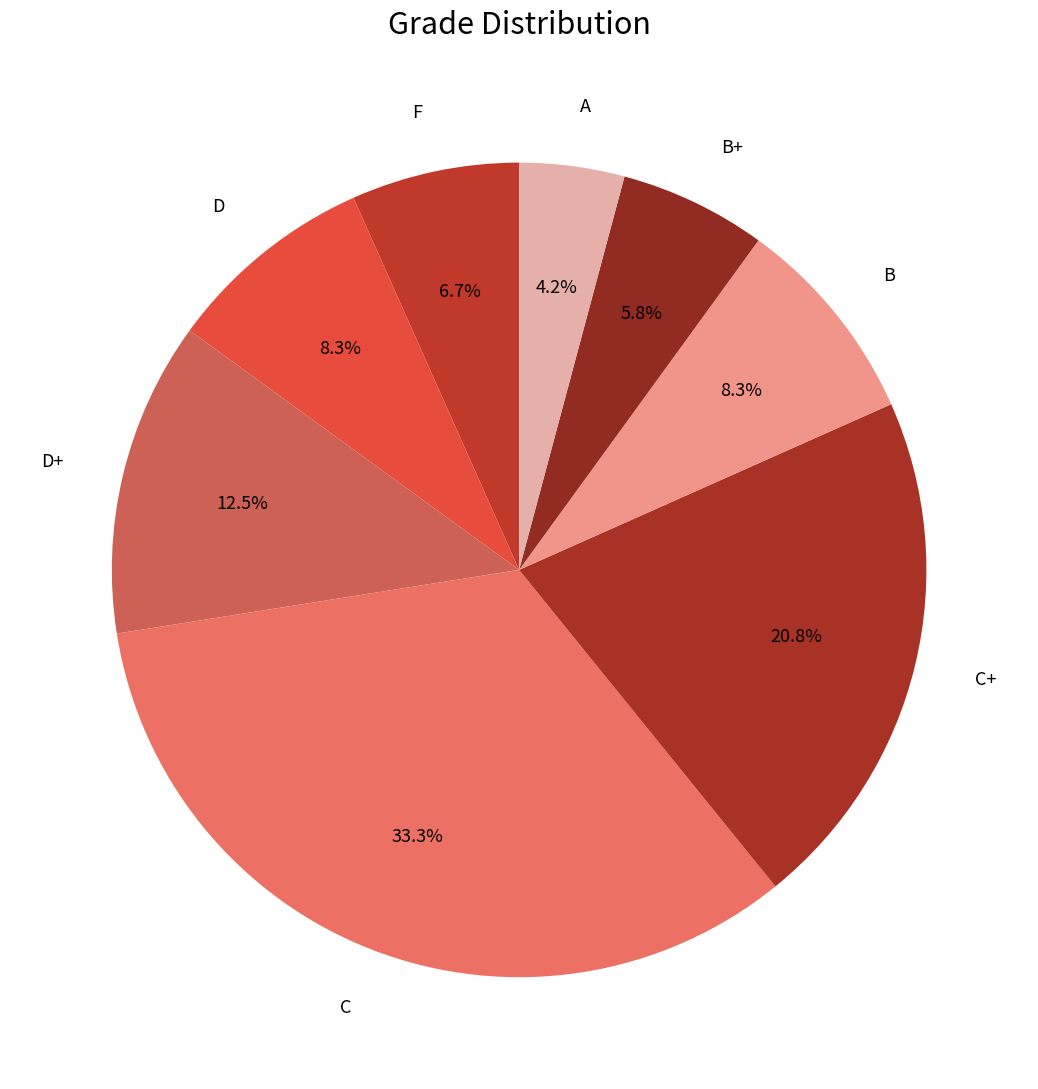

Is there any slice that represents more than half of the pie?

No